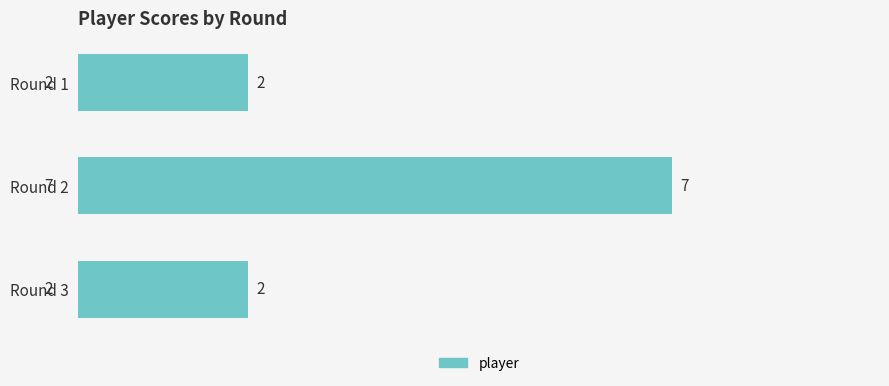

Which has a higher value, Round 2 or Round 3?

Round 2